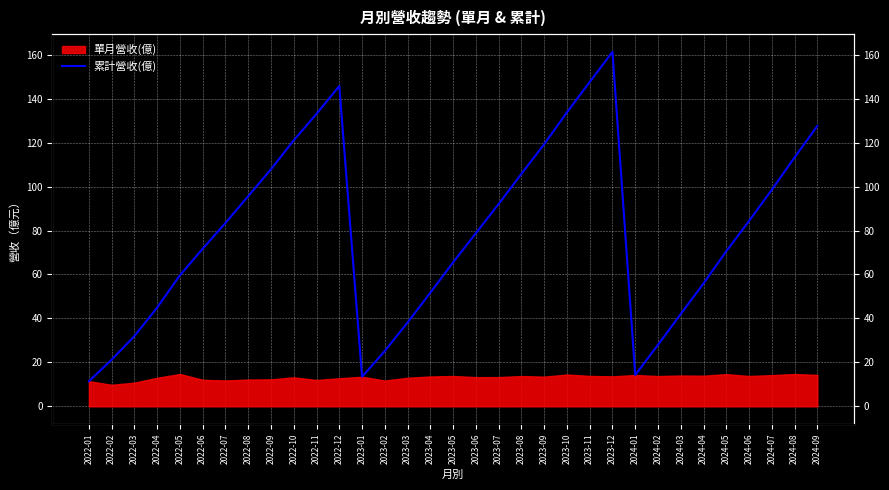

Reading left to right, transcribe all the data shown in this chart.

2022-01=11.4	2022-02=21.2	2022-03=32.0	2022-04=45.0	2022-05=59.7	2022-06=71.7	2022-07=83.5	2022-08=95.6	2022-09=107.9	2022-10=121.1	2022-11=133.1	2022-12=145.8	2023-01=13.4	2023-02=25.2	2023-03=38.2	2023-04=51.7	2023-05=65.5	2023-06=78.8	2023-07=92.1	2023-08=105.8	2023-09=119.3	2023-10=133.8	2023-11=147.6	2023-12=161.3	2024-01=14.2	2024-02=28.0	2024-03=42.0	2024-04=55.9	2024-05=70.6	2024-06=84.4	2024-07=98.6	2024-08=113.3	2024-09=127.6